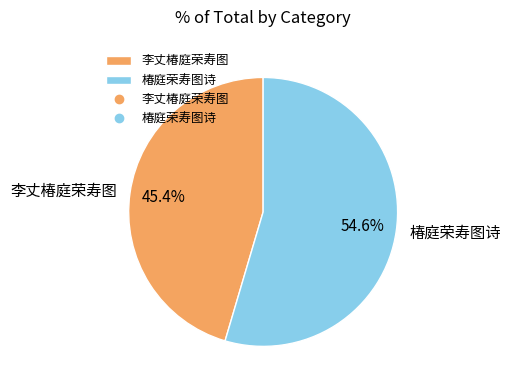

To the nearest percent, what is the average slice percentage?

50%